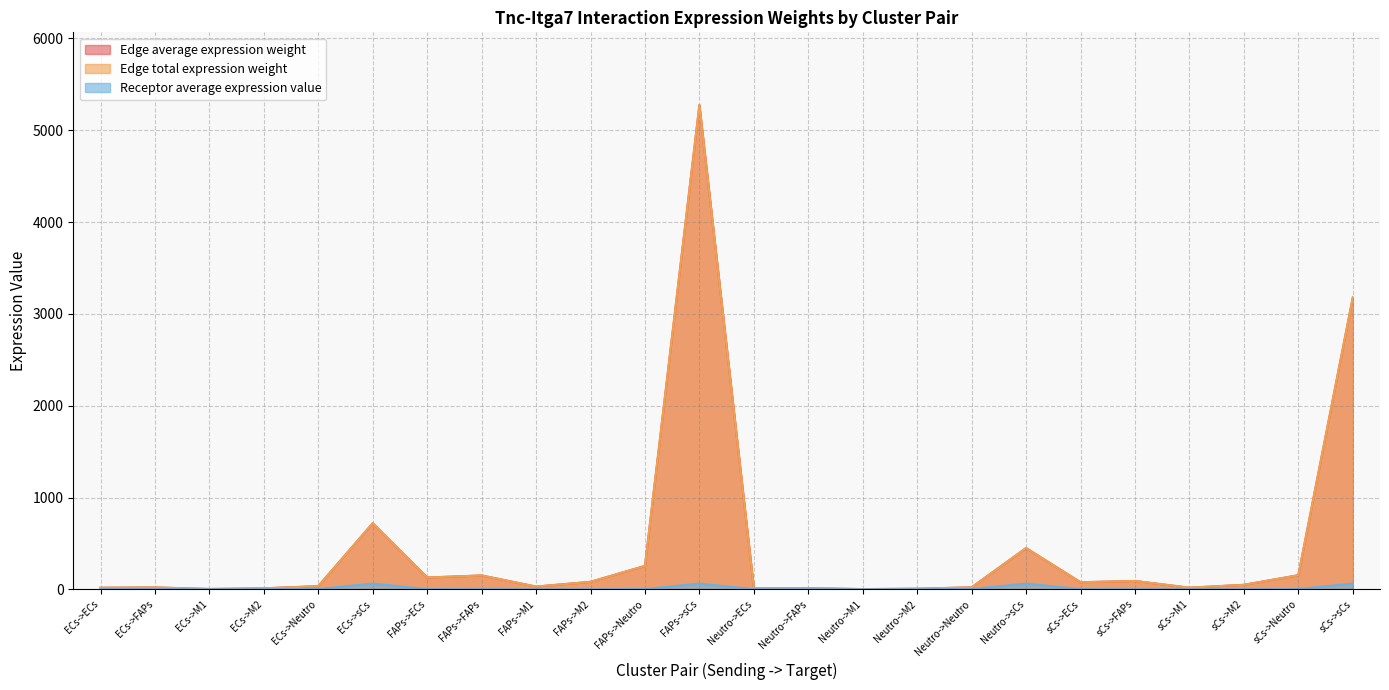

Which category has the lowest value in the Edge total expression weight series?

Neutro->M1